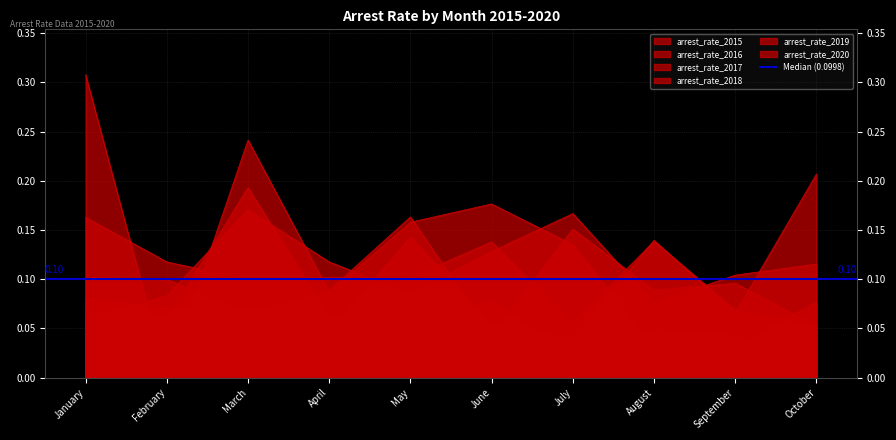

What is the maximum value shown in the chart?

0.3